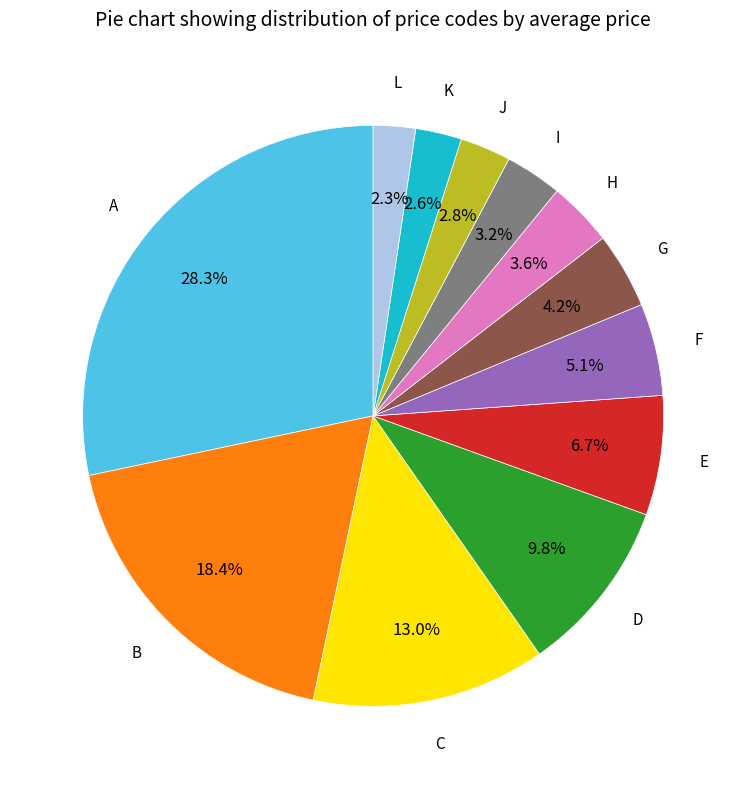

How many slices are in this pie chart?

12